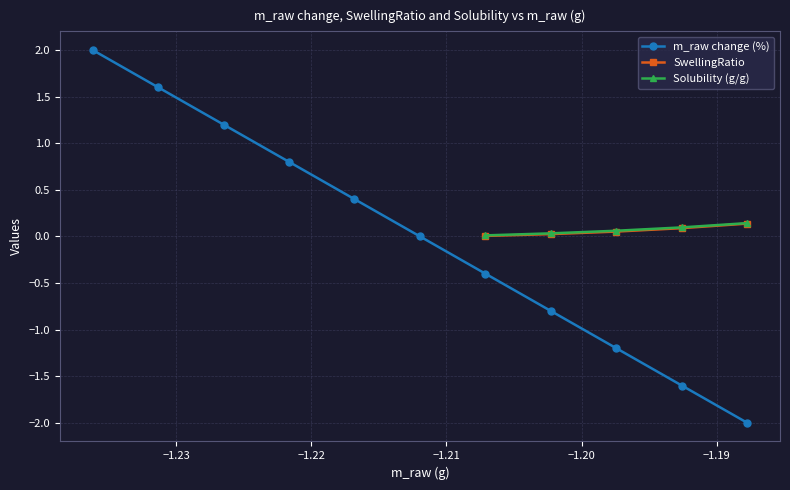

Does the chart display data point markers on the line(s)?

Yes